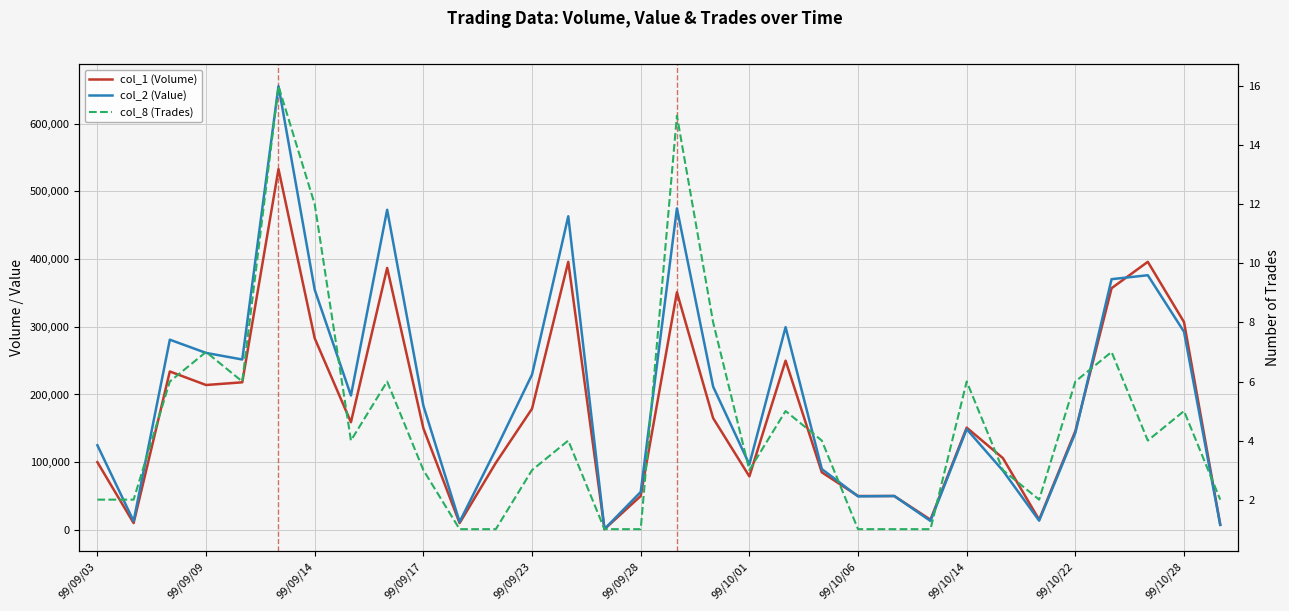

At 99/10/06, list the series in order from smallest to largest.

col_8 (Trades), col_1 (Volume), col_2 (Value)